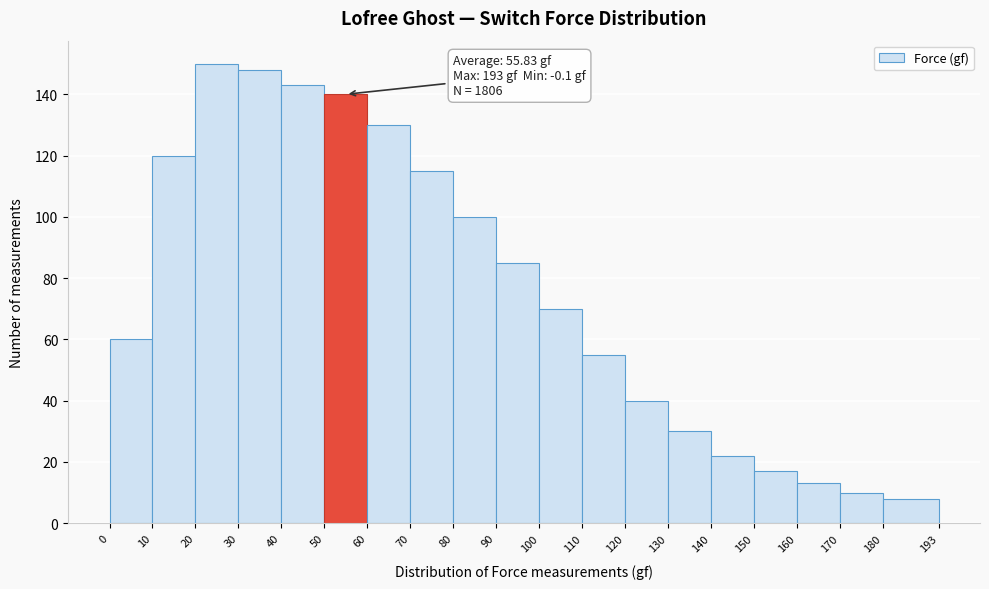

Which range on the x-axis has the tallest bar?

20 to 30